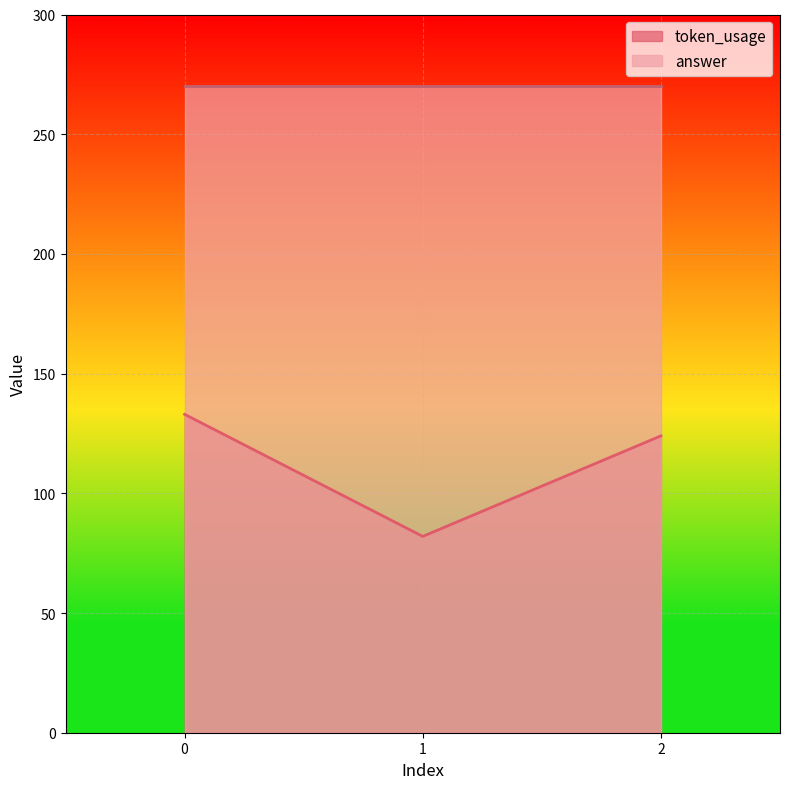

How many values are between 82 and 133?

3